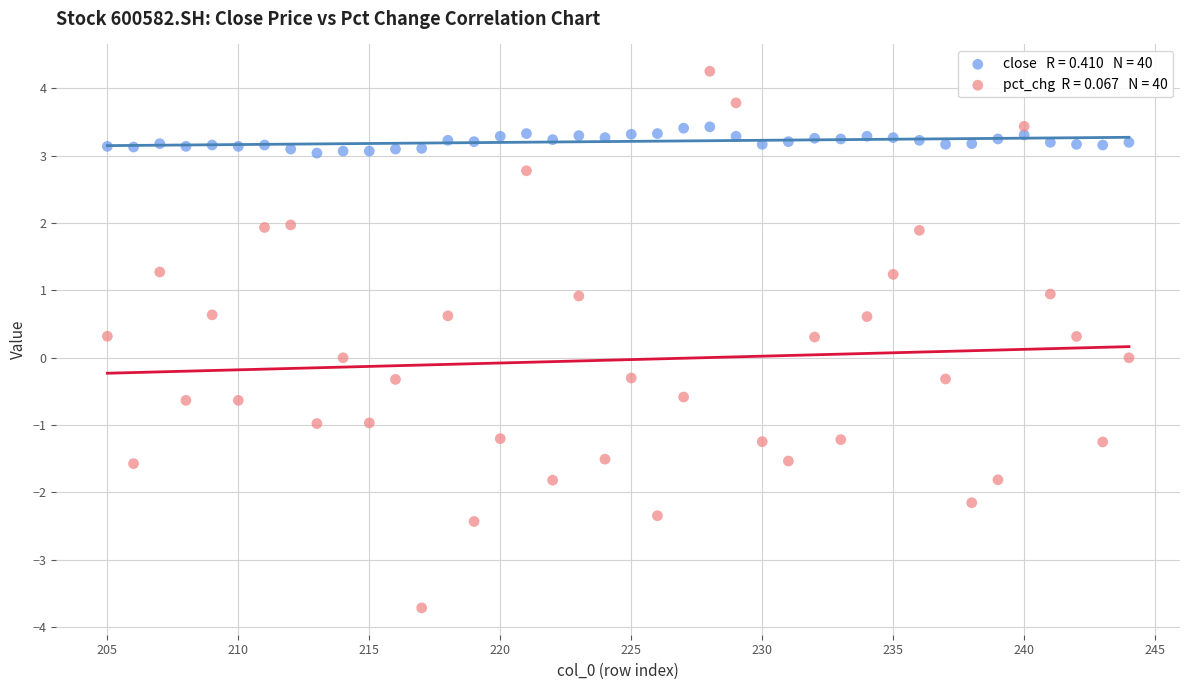

Across all data points, what is the range of X values (max minus min)?

39.0